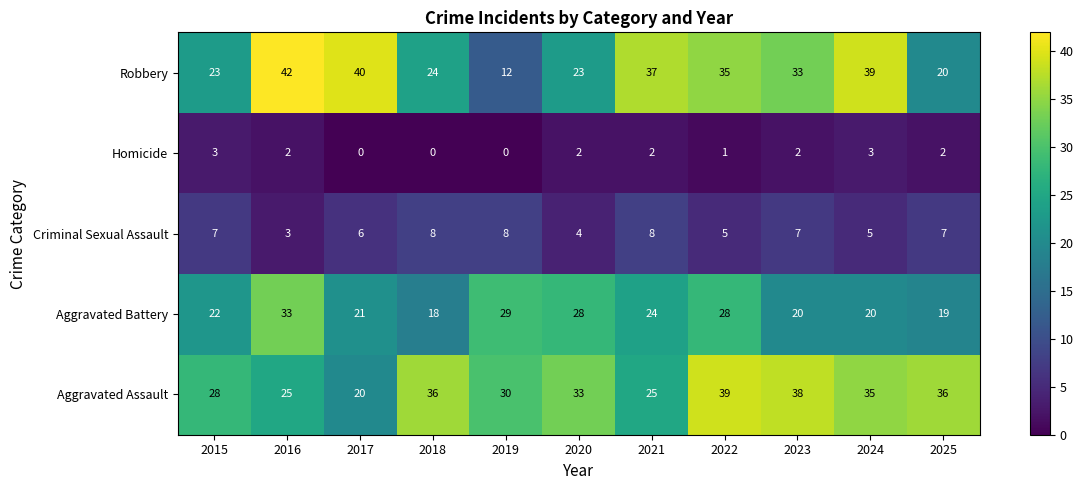

Which category has the highest value across all series?

2016